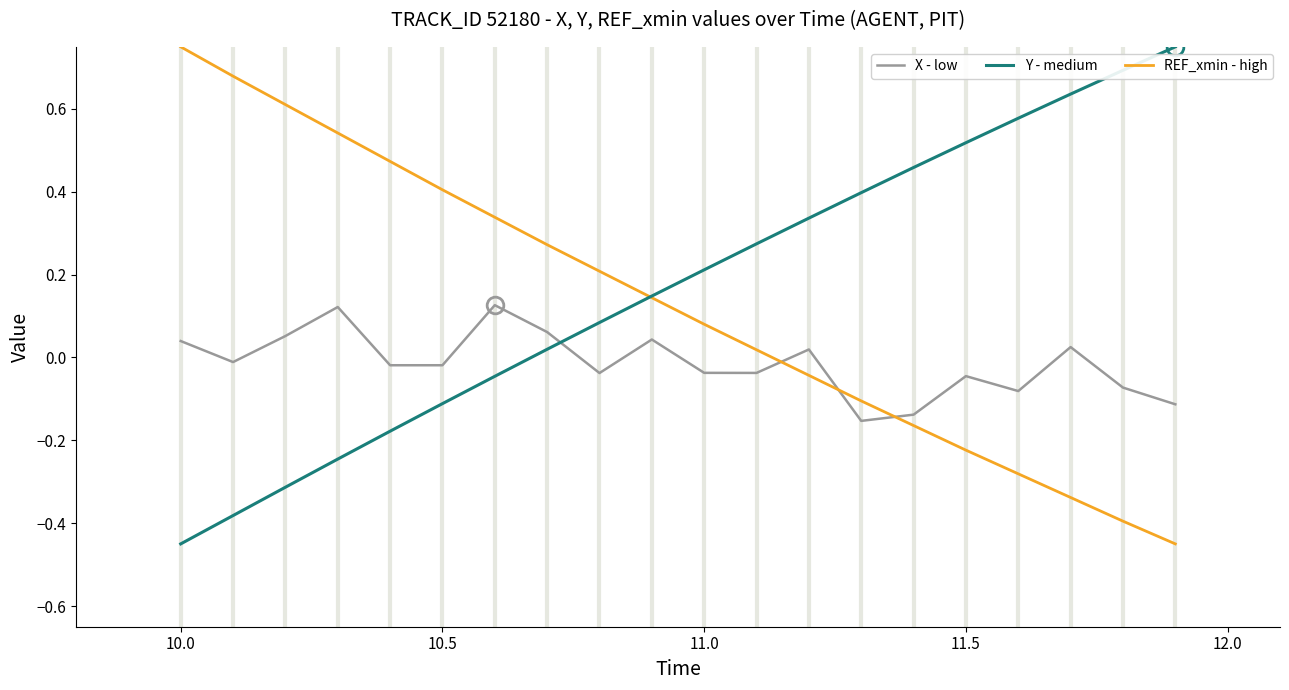

True or false: REF_xmin - high and X - low cross at least once.

True